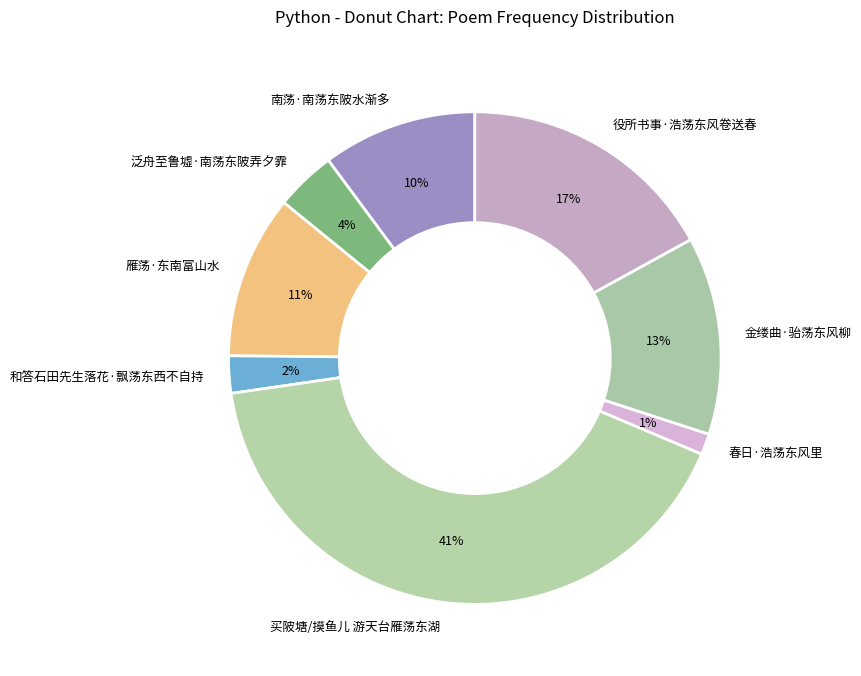

Which slice is the smallest?

春日·浩荡东风里